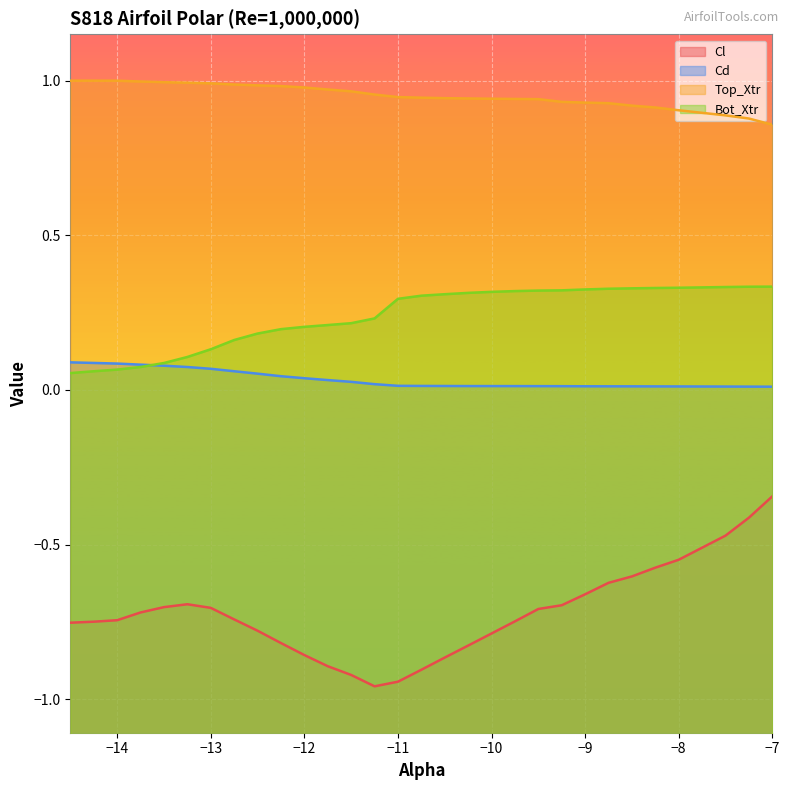

The Cd series shows 0.0 at −11. True or false?

True